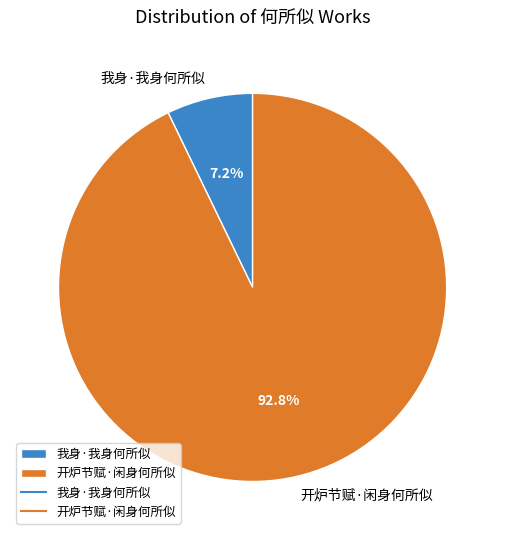

What percentage is the 开炉节赋·闲身何所似 slice, to the nearest percent?

93%